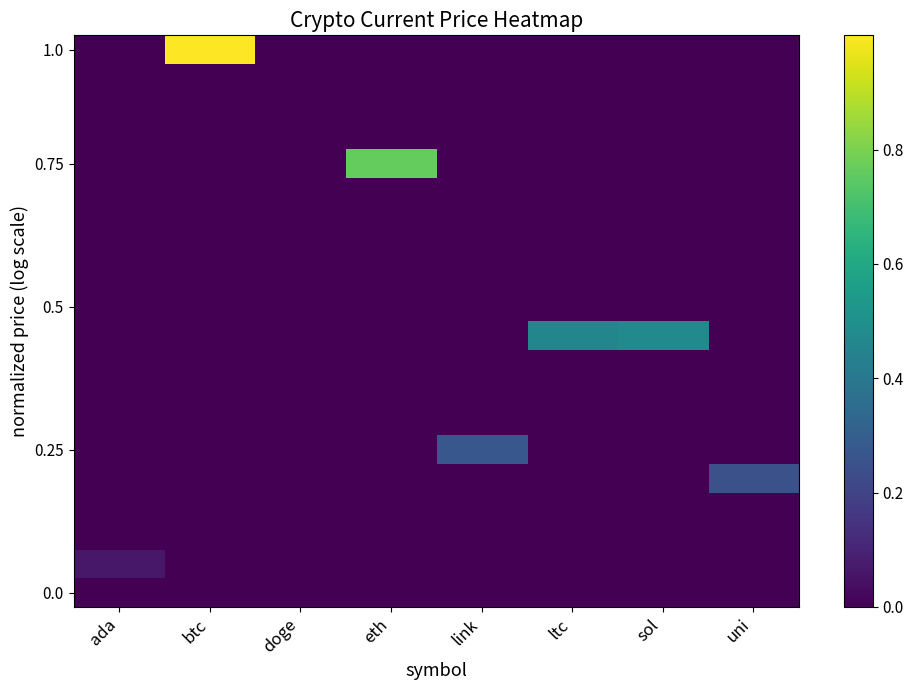

Which has a higher value, link or doge?

link